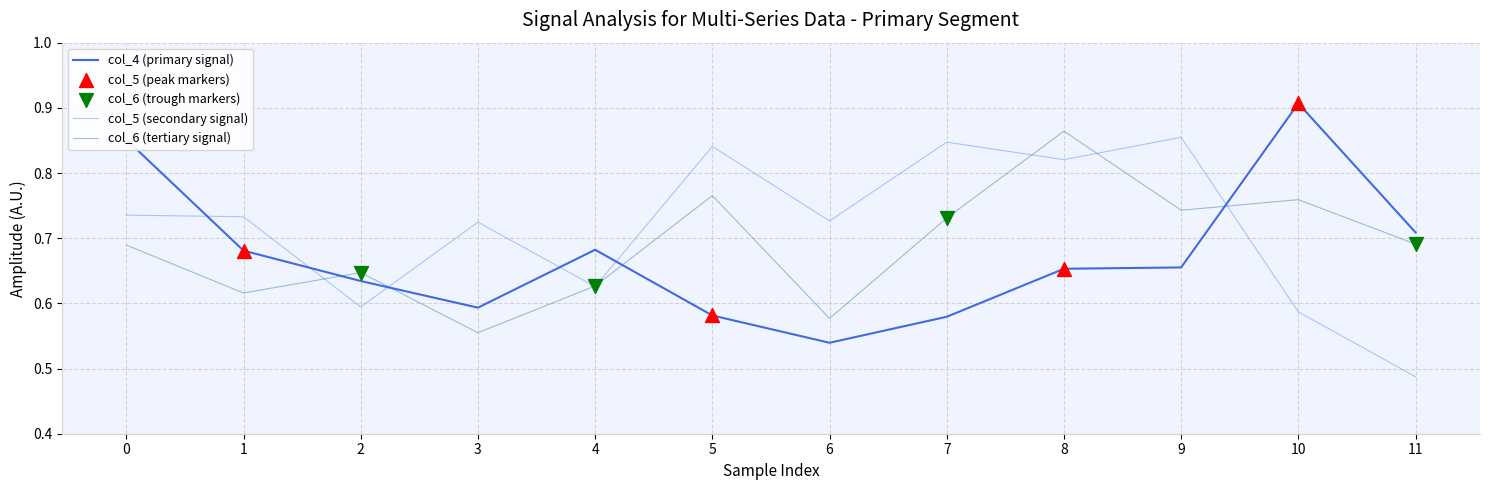

Where do col_4 (primary signal) and col_6 (tertiary signal) first cross each other?

1 and 2